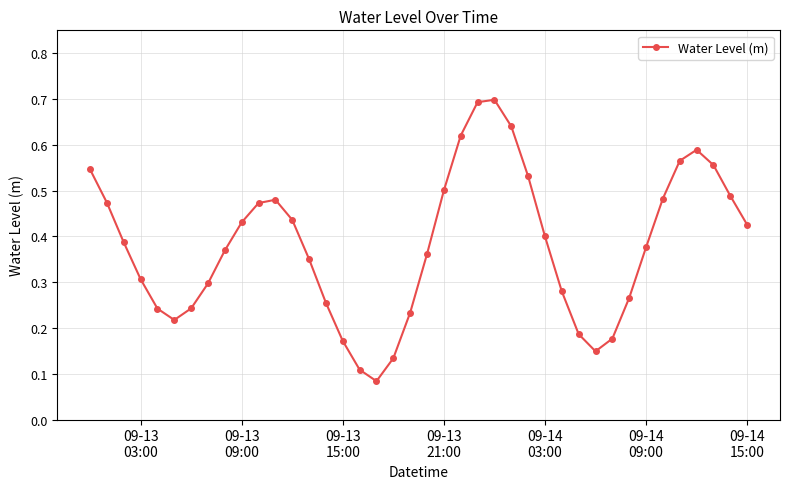

What is the sum of all values?

15.2